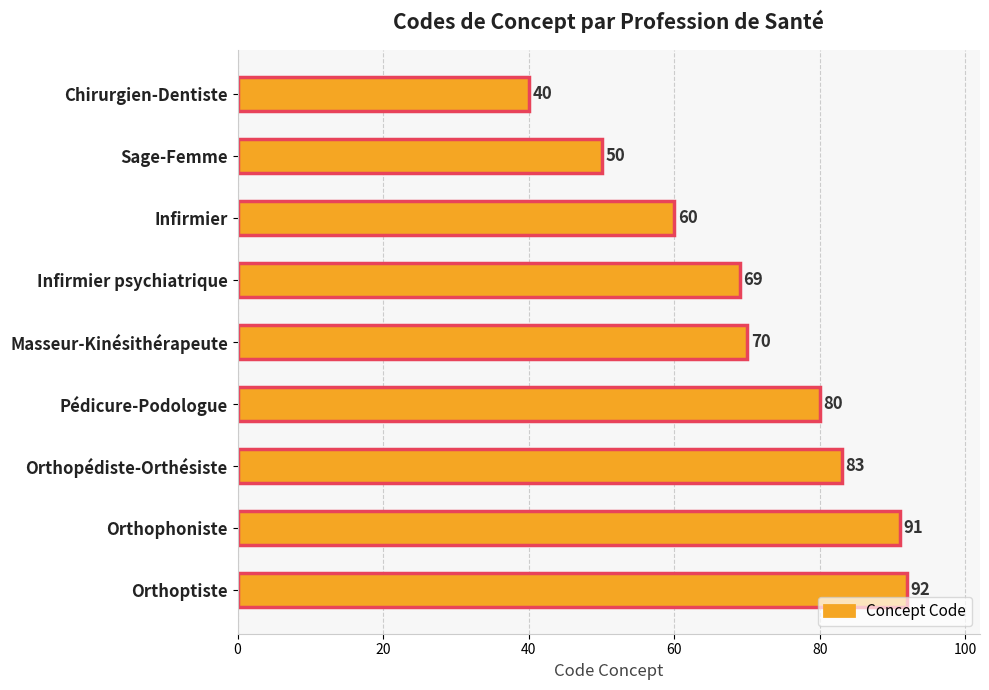

What is the smallest value displayed?

40